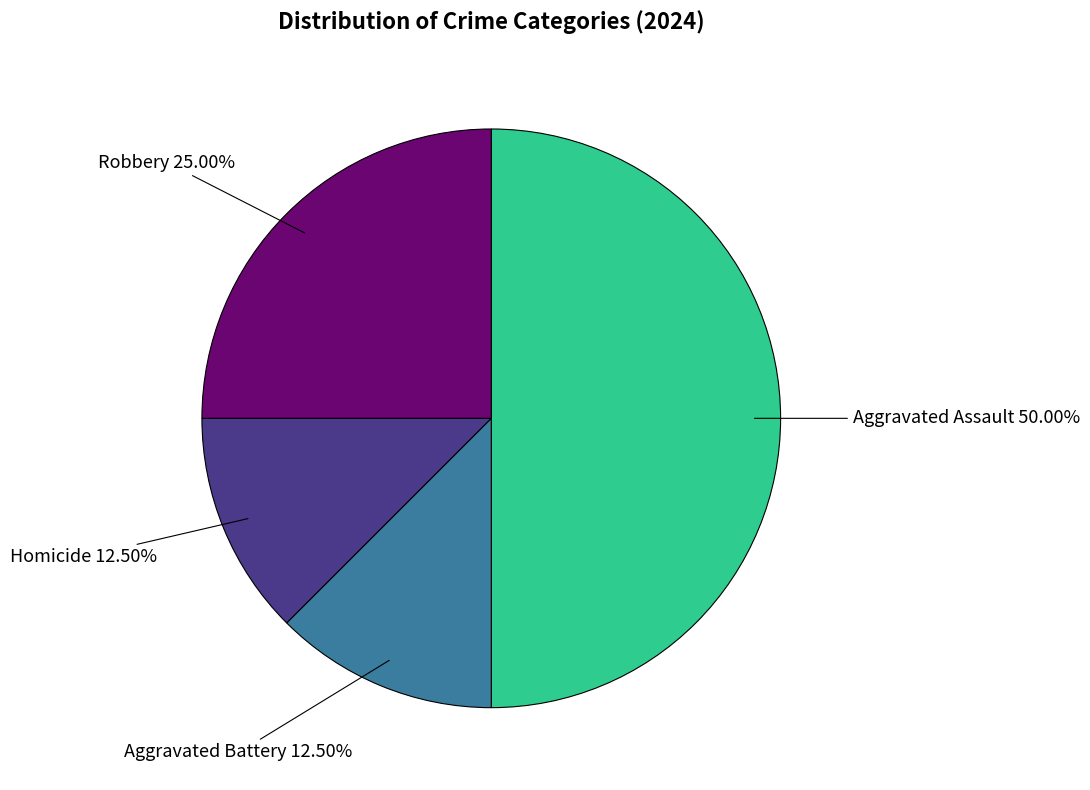

Do Aggravated Battery and Robbery together represent more than half of the pie?

No